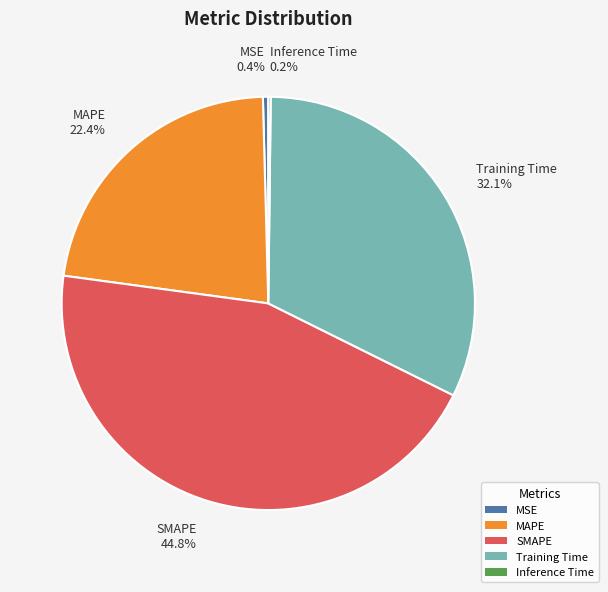

Is Training Time the majority of the pie?

No